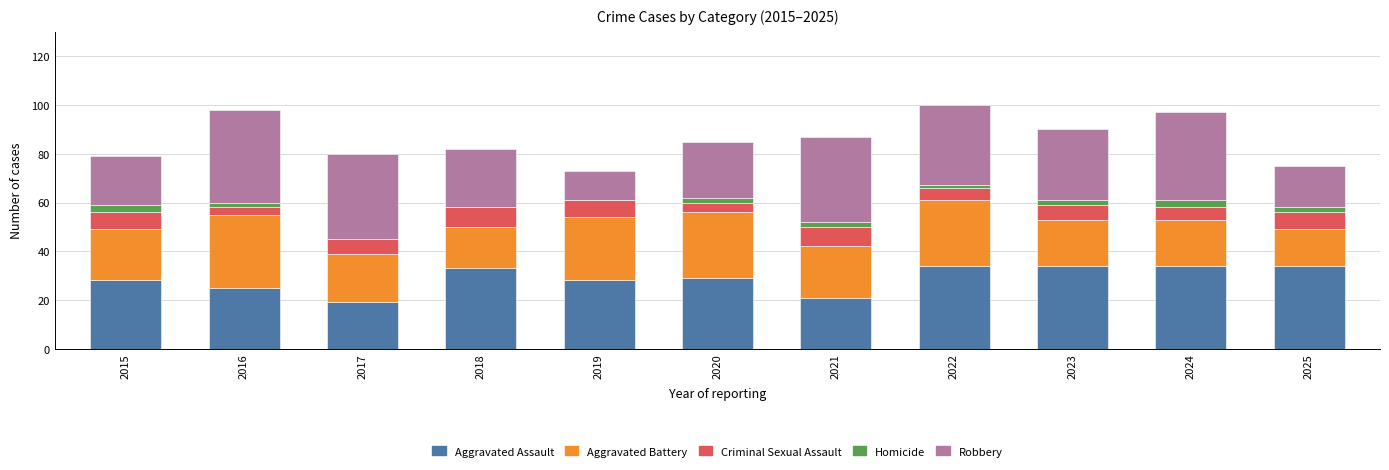

Is it true that Aggravated Assault equals 34 at 2024?

True